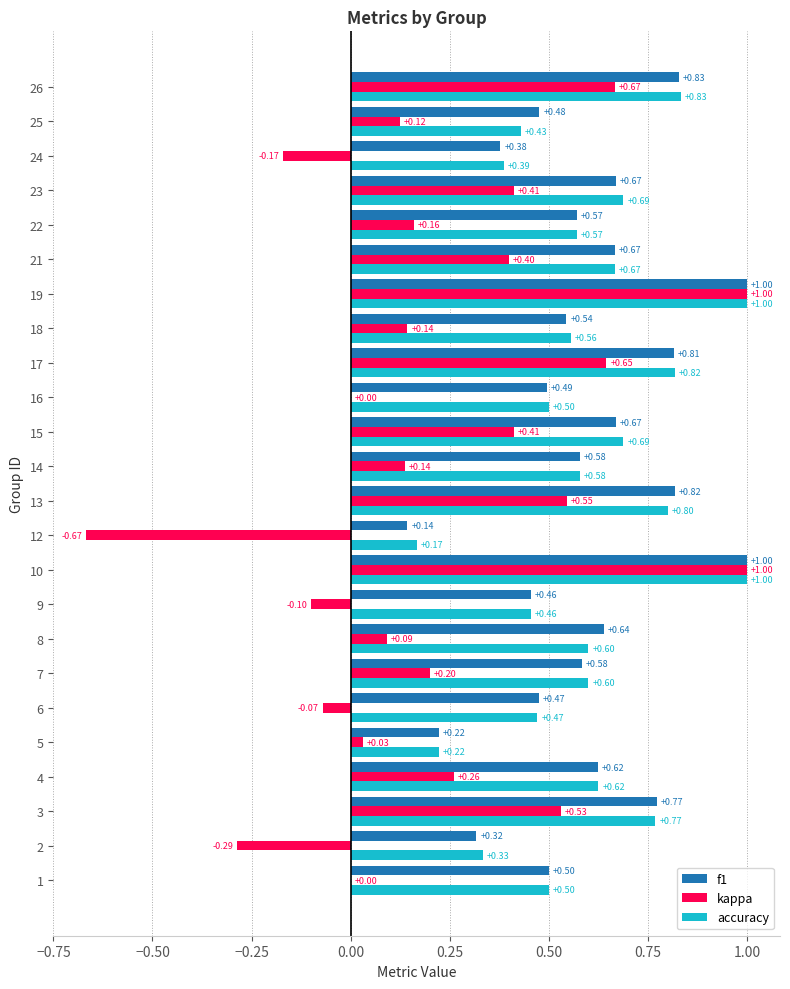

Which series changed the most between 9 and 22?

kappa